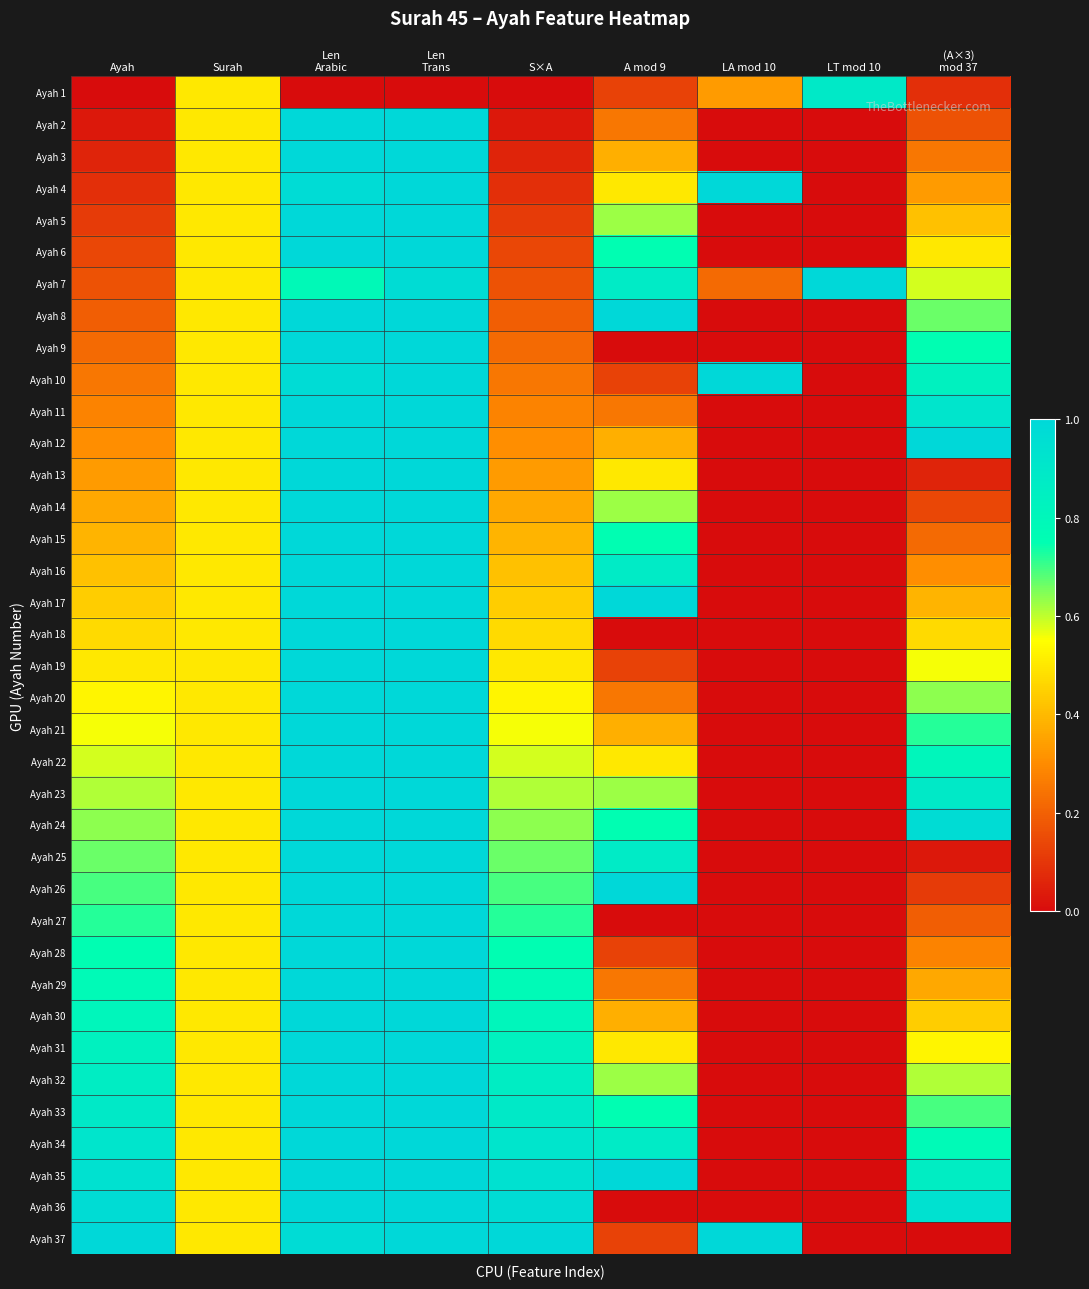

Rank the series by their maximum value, from highest to lowest.

Ayah 2, Ayah 3, Ayah 4, Ayah 5, Ayah 6, Ayah 7, Ayah 8, Ayah 9, Ayah 10, Ayah 11, Ayah 12, Ayah 13, Ayah 14, Ayah 15, Ayah 16, Ayah 17, Ayah 18, Ayah 19, Ayah 20, Ayah 21, Ayah 22, Ayah 23, Ayah 24, Ayah 25, Ayah 26, Ayah 27, Ayah 28, Ayah 29, Ayah 30, Ayah 31, Ayah 32, Ayah 33, Ayah 34, Ayah 35, Ayah 36, Ayah 37, Ayah 1